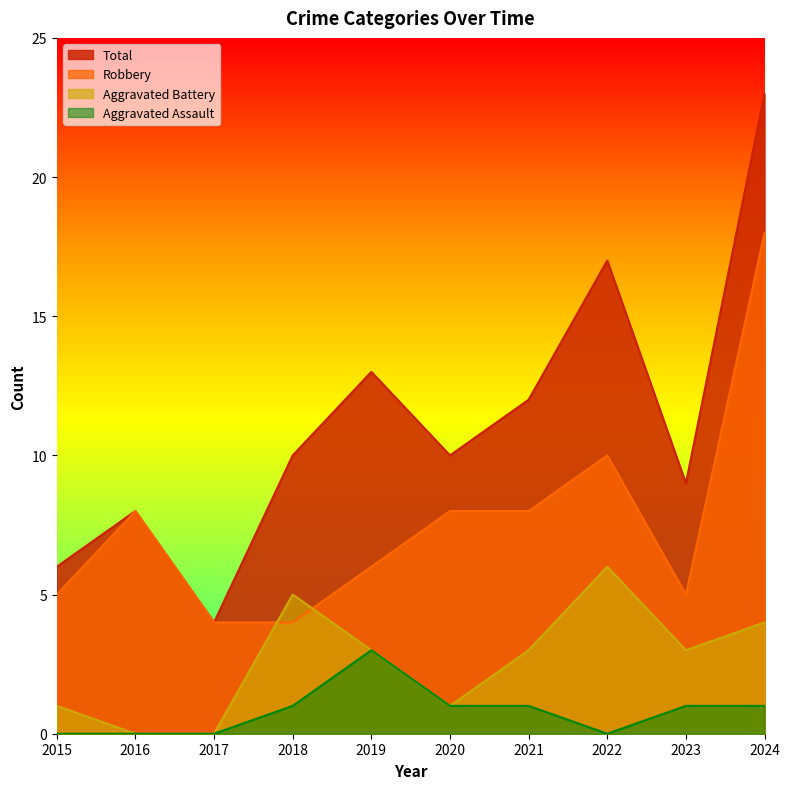

True or false: Robbery and Aggravated Assault intersect in this chart.

False